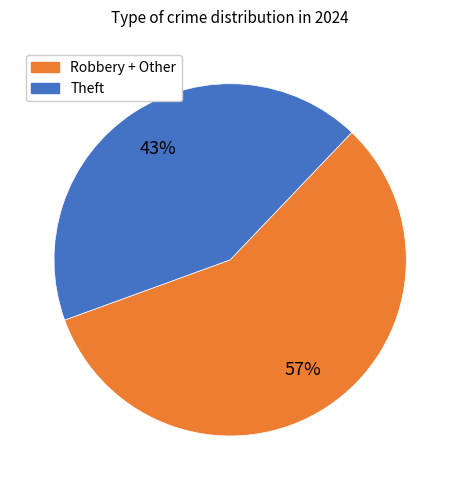

To the nearest percent, what is the average slice percentage?

50%